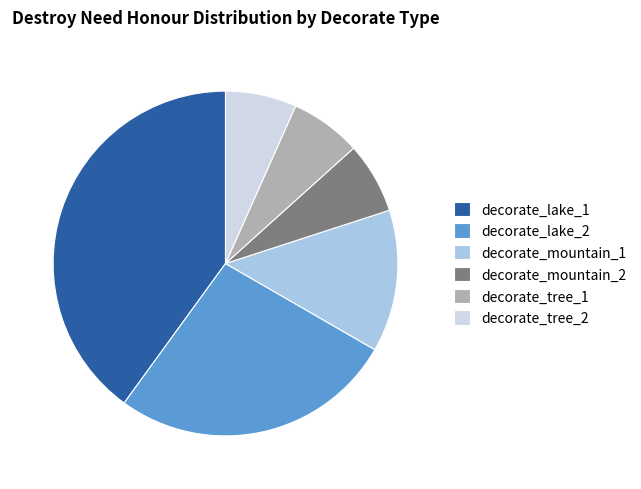

Approximately how many times larger is the value at decorate_lake_1 compared to decorate_mountain_2?

6.0